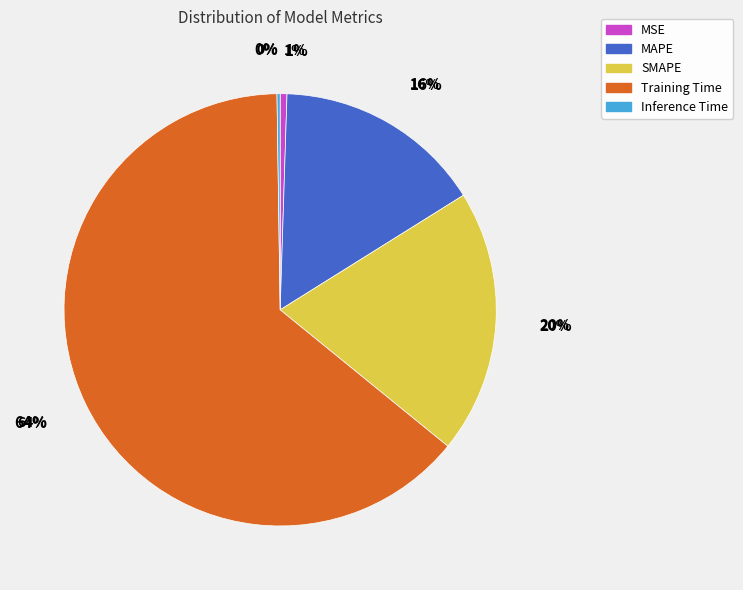

To the nearest percent, what is the difference between the largest and smallest slice percentages?

64%